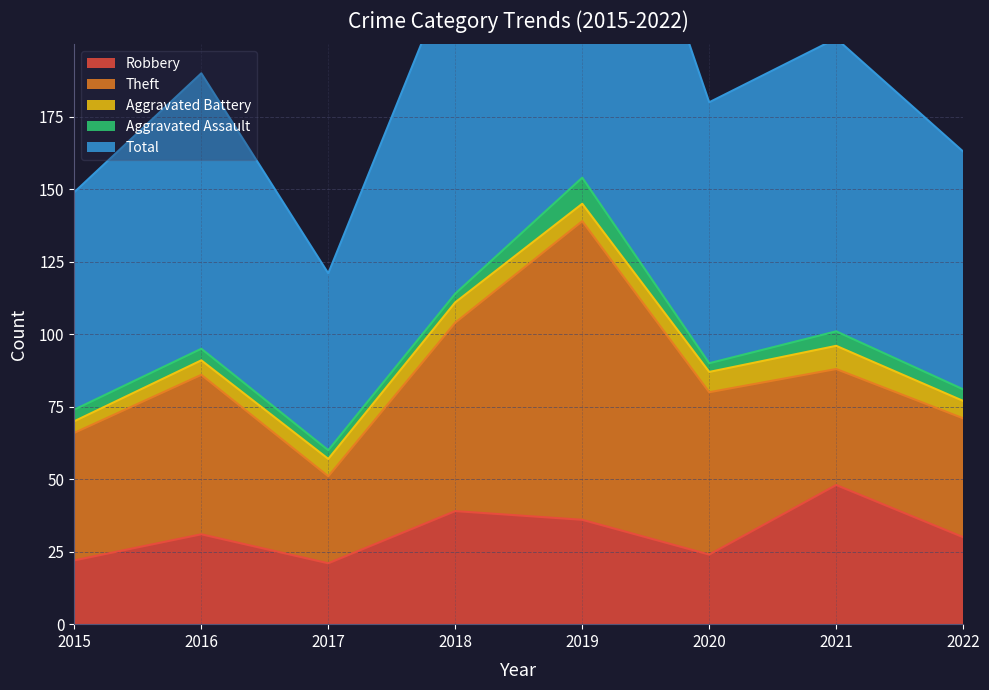

How many values in the Total series are below 95?

4